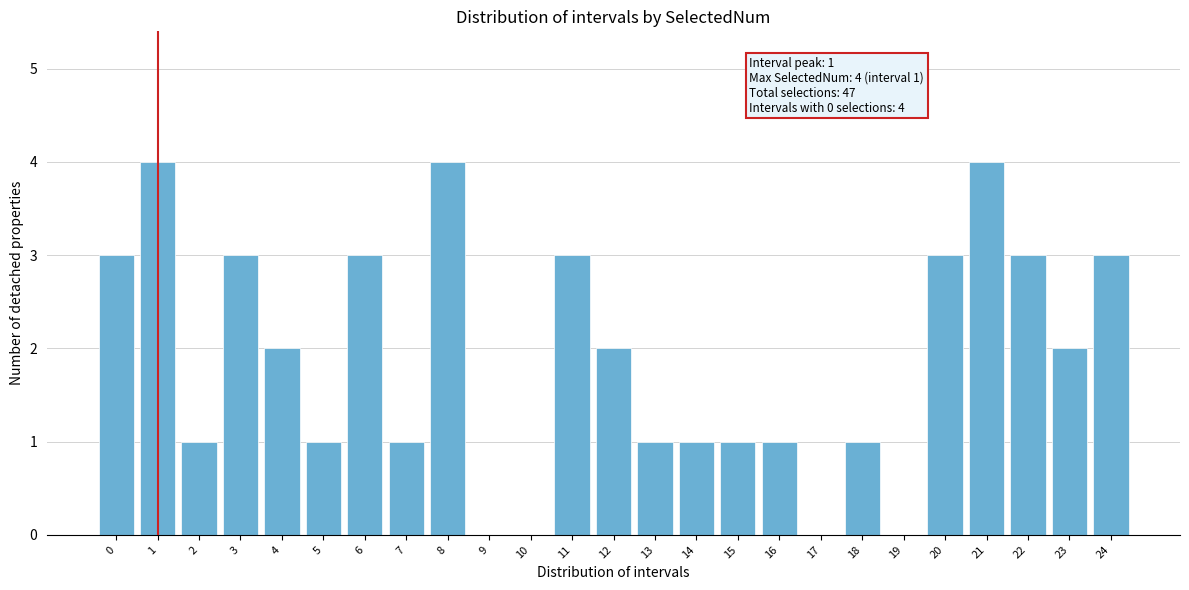

Reading left to right, extract all data points from this chart.

0=3	1=4	2=1	3=3	4=2	5=1	6=3	7=1	8=4	9=0	10=0	11=3	12=2	13=1	14=1	15=1	16=1	17=0	18=1	19=0	20=3	21=4	22=3	23=2	24=3